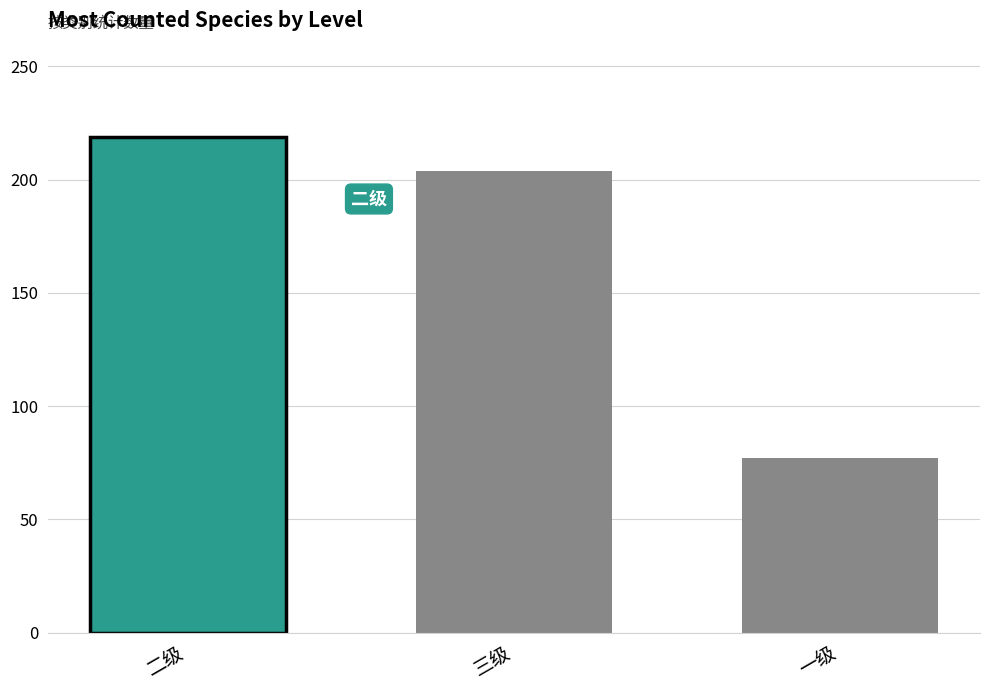

Rank the categories by value from lowest to highest.

一级, 三级, 二级